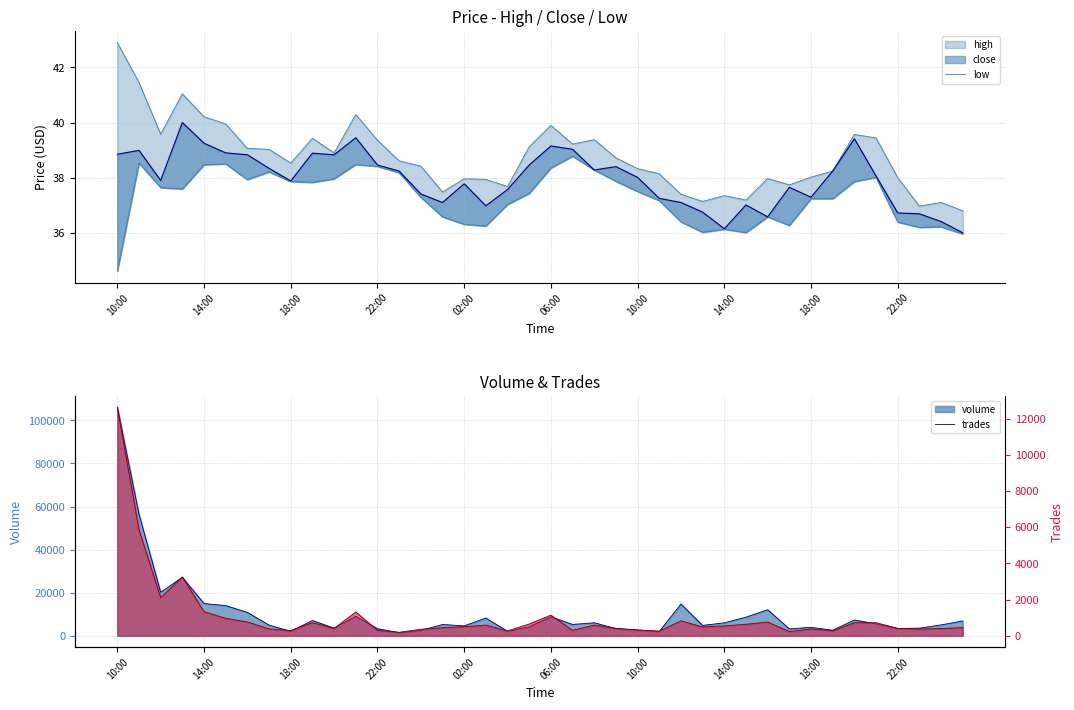

The trades_line series shows 1314.0 at 11. True or false?

True